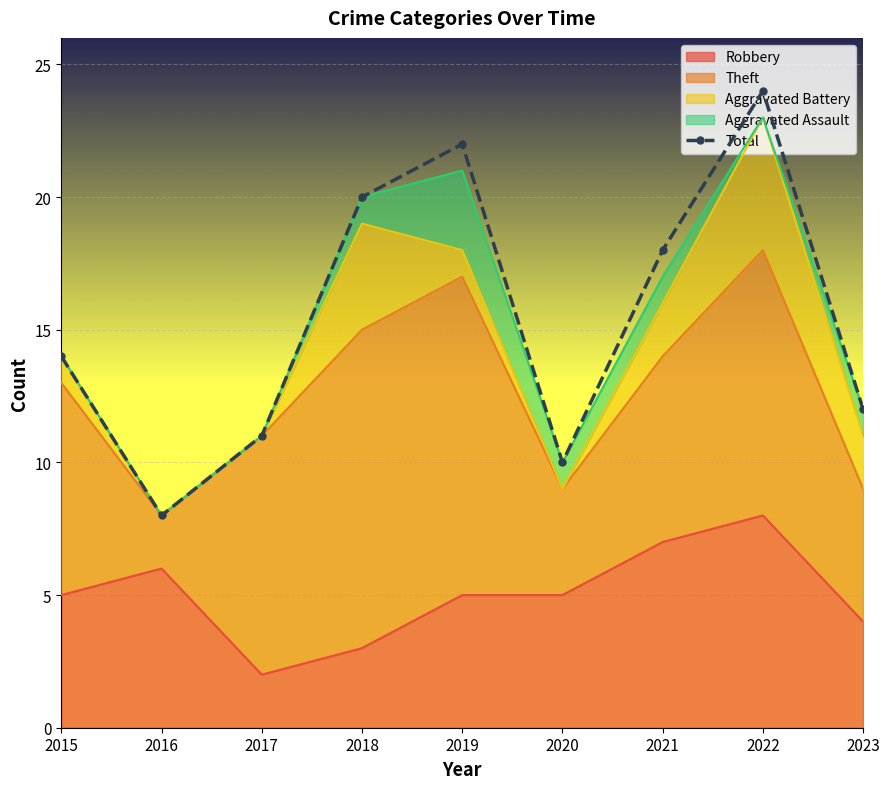

Rank the categories by value from highest to lowest.

2022, 2019, 2018, 2021, 2015, 2023, 2017, 2020, 2016